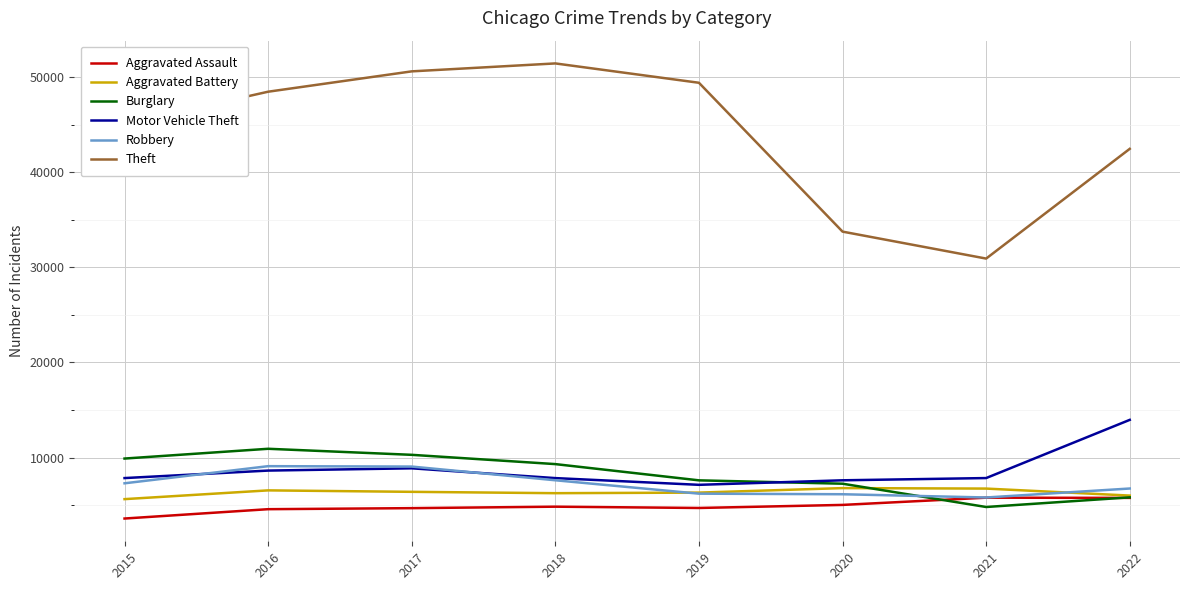

Which series has the largest total across all categories?

Theft